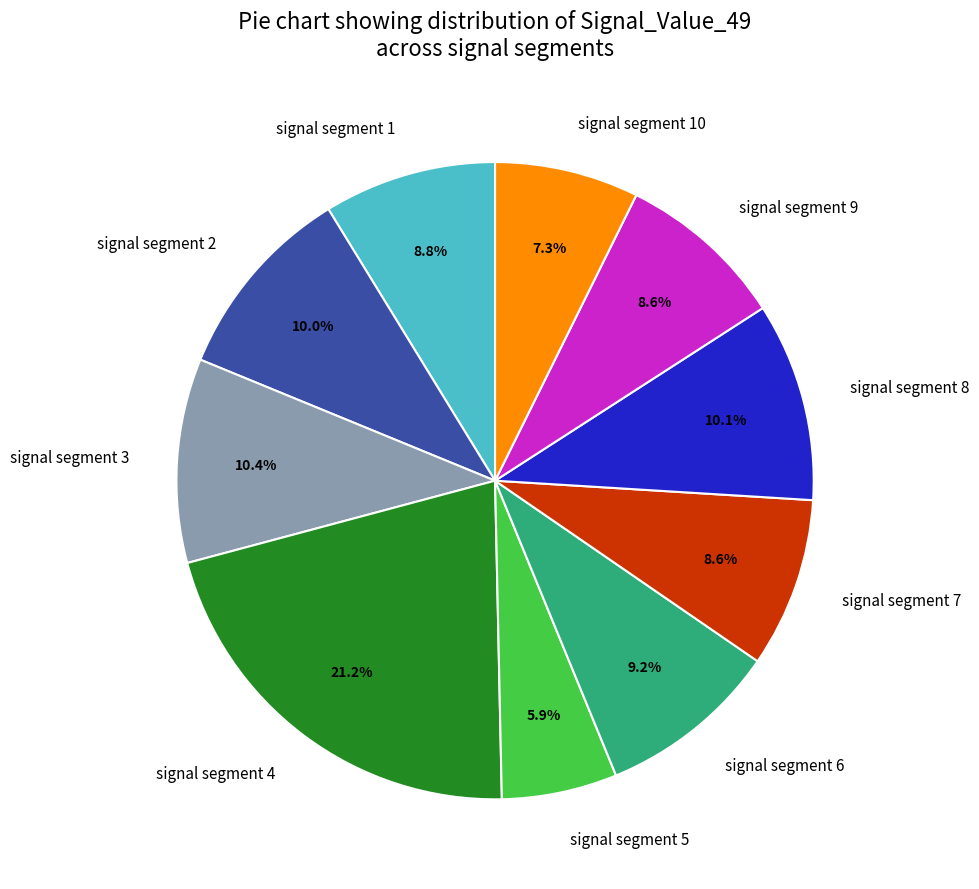

To the nearest percent, what is the difference between the largest and smallest slice percentages?

15%